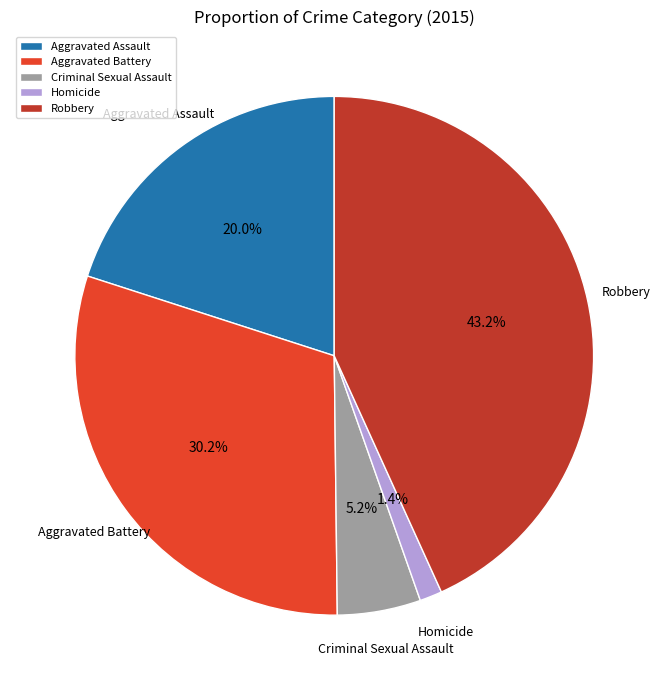

The Aggravated Battery slice represents 24% of the pie. True or false?

False